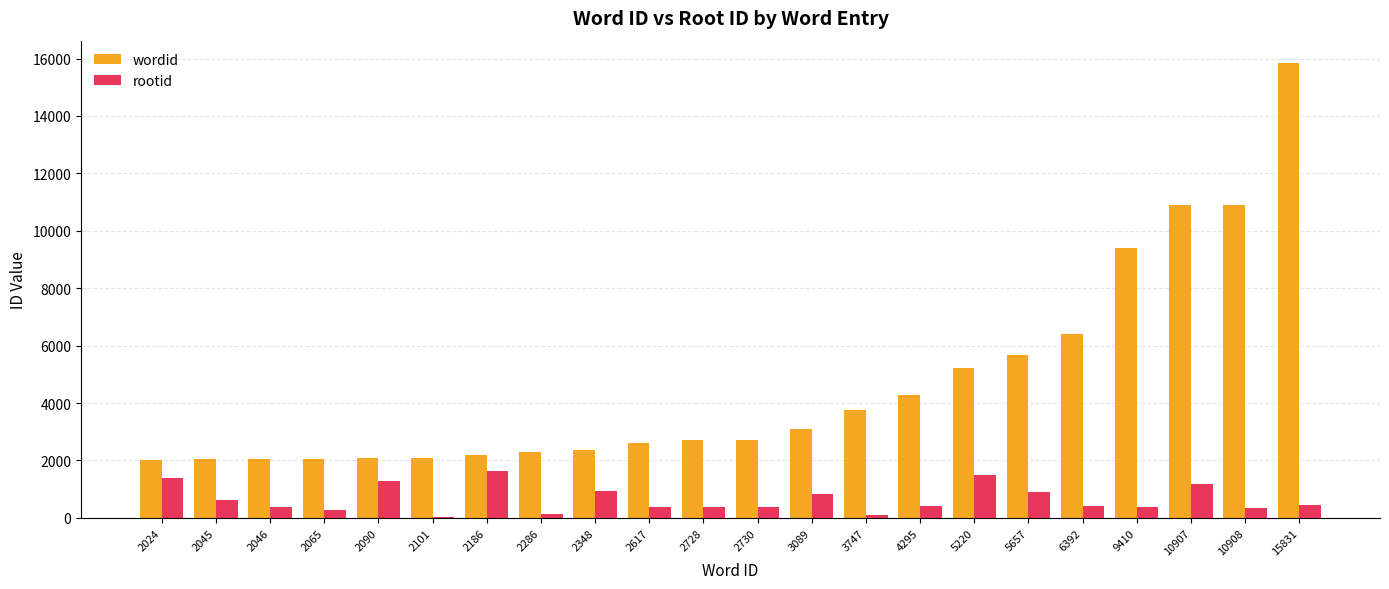

The value of wordid at 2728 is 1489. True or false?

False